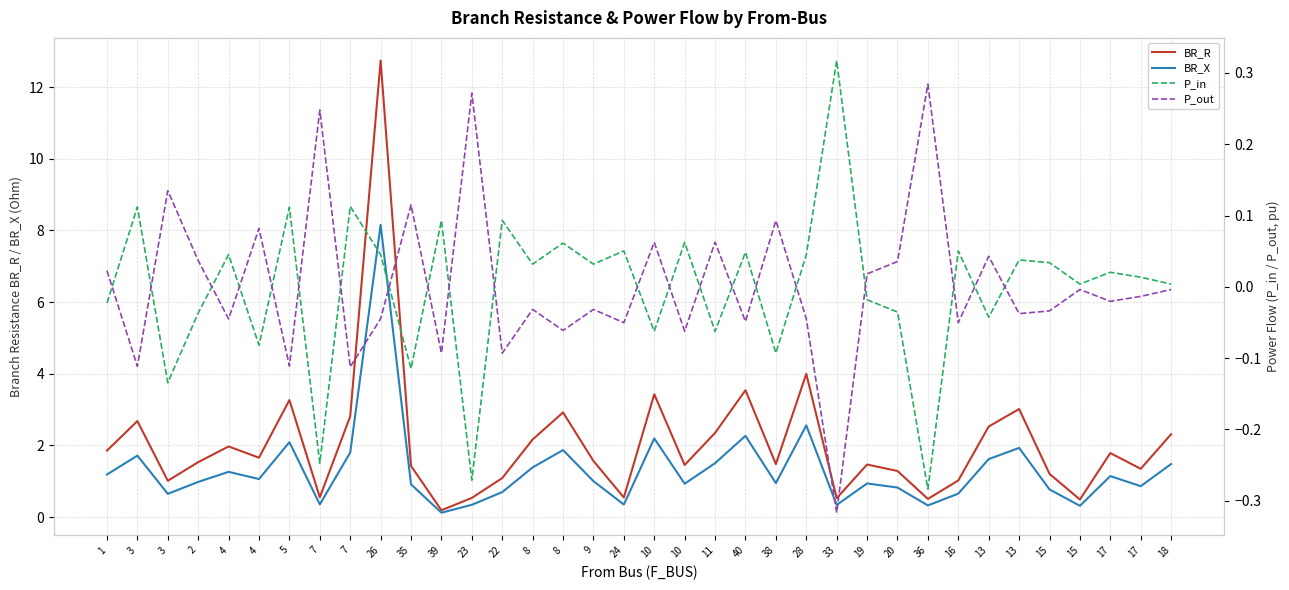

Reading left to right, list all the values displayed in this chart.

BR_R: 1=1.9	3=2.7	3=1.0	2=1.5	4=2.0	4=1.7	5=3.3	7=0.6	7=2.8	26=12.7	35=1.4	39=0.2	23=0.5	22=1.1	8=2.2	8=2.9	9=1.6	24=0.5	10=3.4	10=1.5	11=2.3	40=3.5	38=1.5	28=4.0	33=0.5	19=1.5	20=1.3	36=0.5	16=1.0	13=2.5	13=3.0	15=1.2	15=0.5	17=1.8	17=1.3	18=2.3
BR_X: 1=1.2	3=1.7	3=0.6	2=1.0	4=1.3	4=1.1	5=2.1	7=0.4	7=1.8	26=8.2	35=0.9	39=0.1	23=0.3	22=0.7	8=1.4	8=1.9	9=1.0	24=0.3	10=2.2	10=0.9	11=1.5	40=2.3	38=0.9	28=2.6	33=0.3	19=0.9	20=0.8	36=0.3	16=0.7	13=1.6	13=1.9	15=0.8	15=0.3	17=1.1	17=0.9	18=1.5
P_in: 1=-0.0	3=0.1	3=-0.1	2=-0.0	4=0.0	4=-0.1	5=0.1	7=-0.2	7=0.1	26=0.0	35=-0.1	39=0.1	23=-0.3	22=0.1	8=0.0	8=0.1	9=0.0	24=0.1	10=-0.1	10=0.1	11=-0.1	40=0.0	38=-0.1	28=0.0	33=0.3	19=-0.0	20=-0.0	36=-0.3	16=0.1	13=-0.0	13=0.0	15=0.0	15=0.0	17=0.0	17=0.0	18=0.0
P_out: 1=0.0	3=-0.1	3=0.1	2=0.0	4=-0.0	4=0.1	5=-0.1	7=0.2	7=-0.1	26=-0.0	35=0.1	39=-0.1	23=0.3	22=-0.1	8=-0.0	8=-0.1	9=-0.0	24=-0.1	10=0.1	10=-0.1	11=0.1	40=-0.0	38=0.1	28=-0.0	33=-0.3	19=0.0	20=0.0	36=0.3	16=-0.1	13=0.0	13=-0.0	15=-0.0	15=-0.0	17=-0.0	17=-0.0	18=-0.0